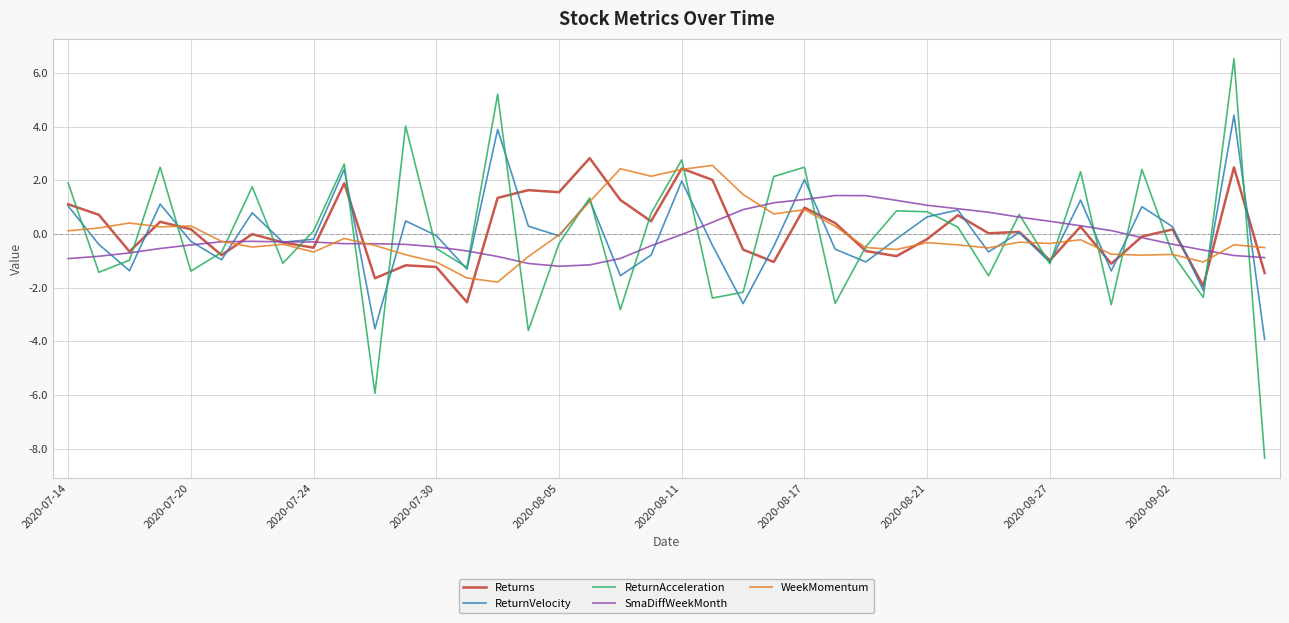

Which series has the largest range (max minus min)?

ReturnAcceleration